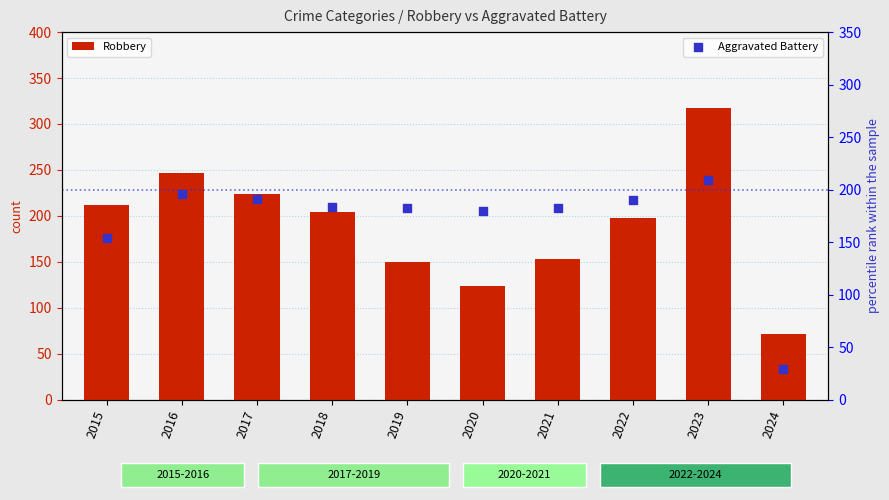

Which series has the largest total across all categories?

Robbery